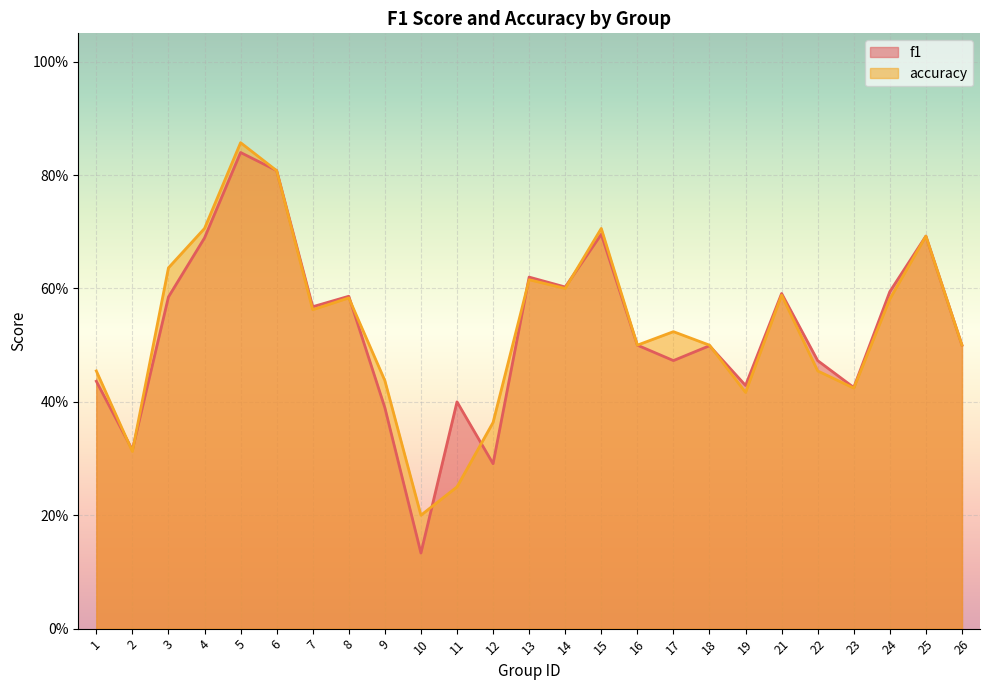

How many distinct data groups are displayed?

2